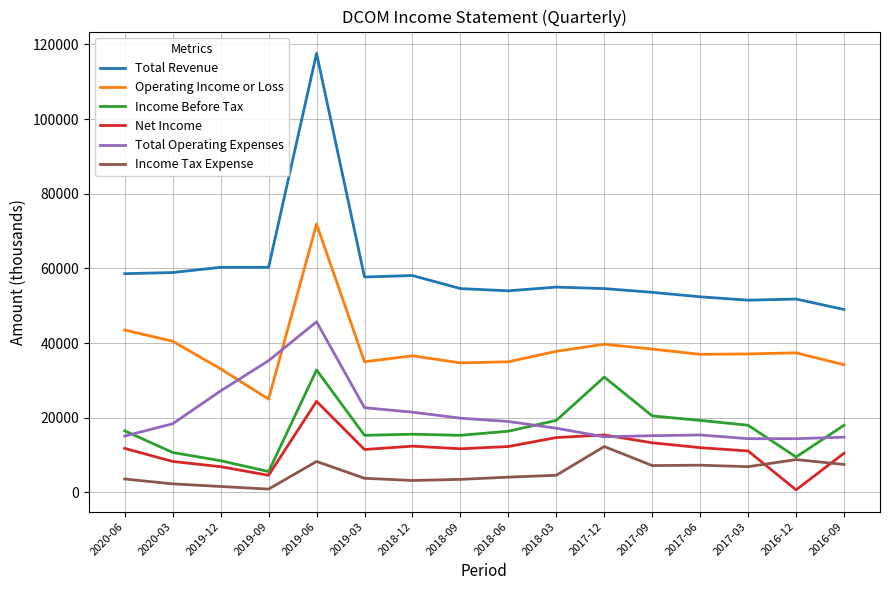

Which series has the widest spread of values?

Total Revenue